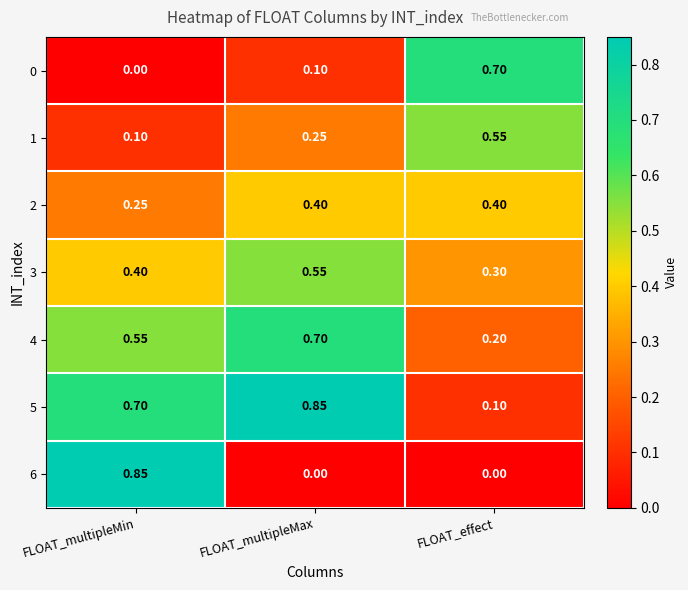

Which category has the lowest value in the 1 series?

FLOAT_multipleMin